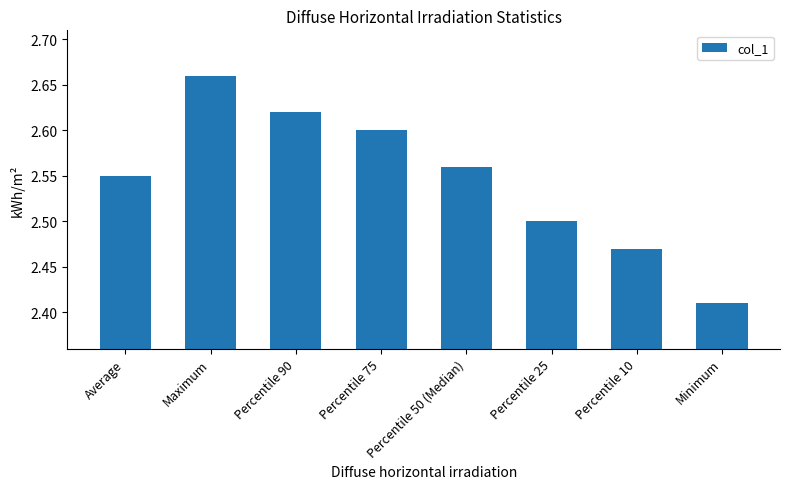

Between Maximum and Minimum, which is larger?

Maximum